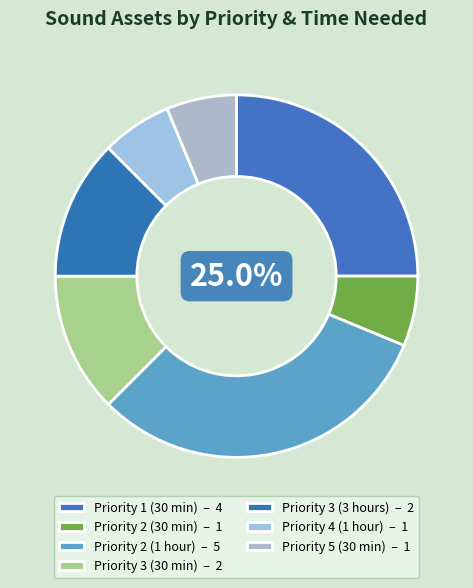

Between Priority 4 (1 hour) and Priority 5 (30 min), which is larger?

Priority 4 (1 hour)